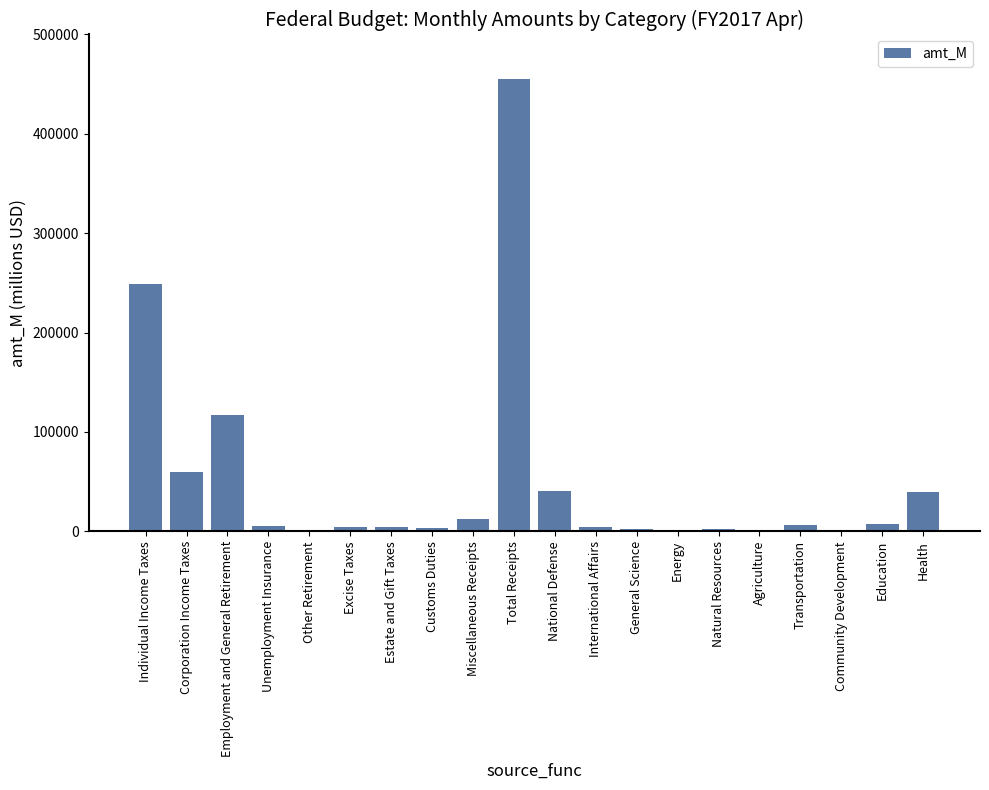

At which category does the chart reach its peak across all series?

Total Receipts